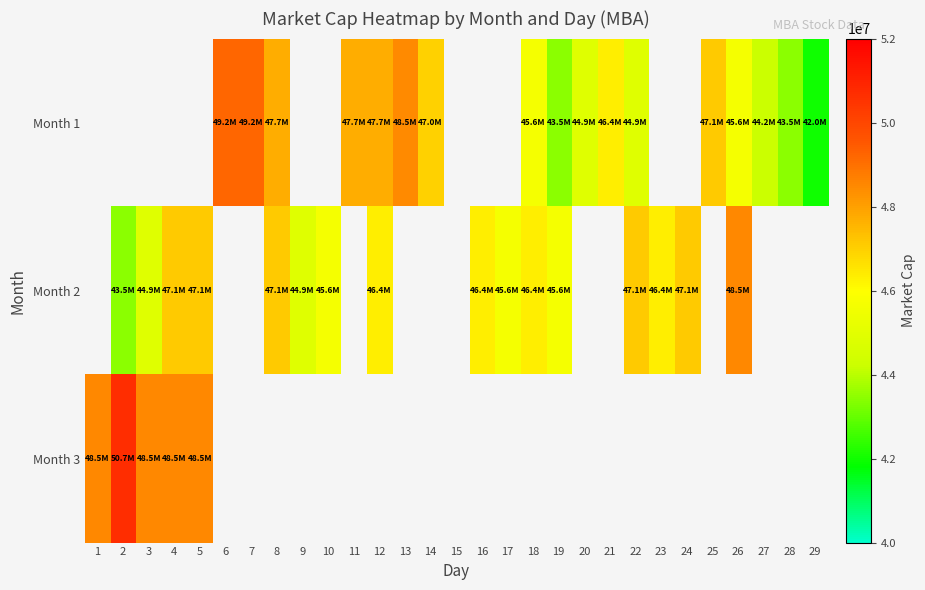

Which label corresponds to the largest value in the chart?

2